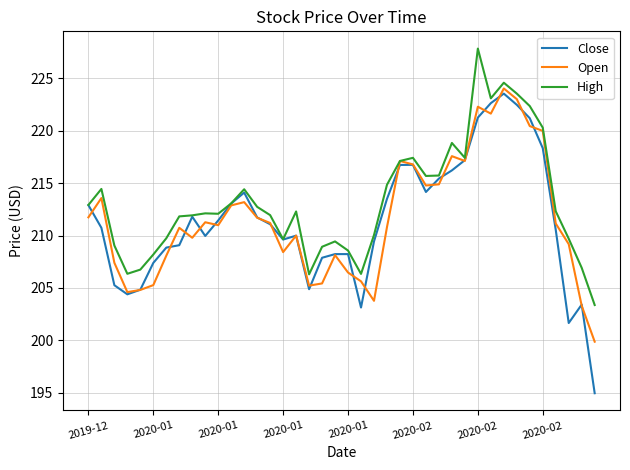

True or false: High has more than 0 interior local peaks.

True